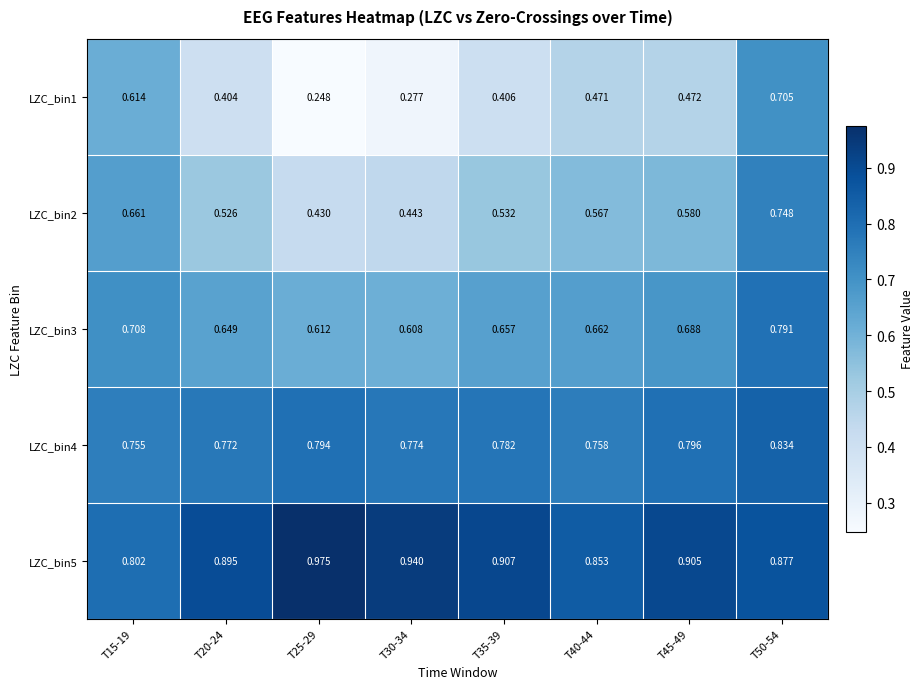

Is the value of LZC_bin1 at T25-29 greater than the value of LZC_bin3 at T25-29?

No